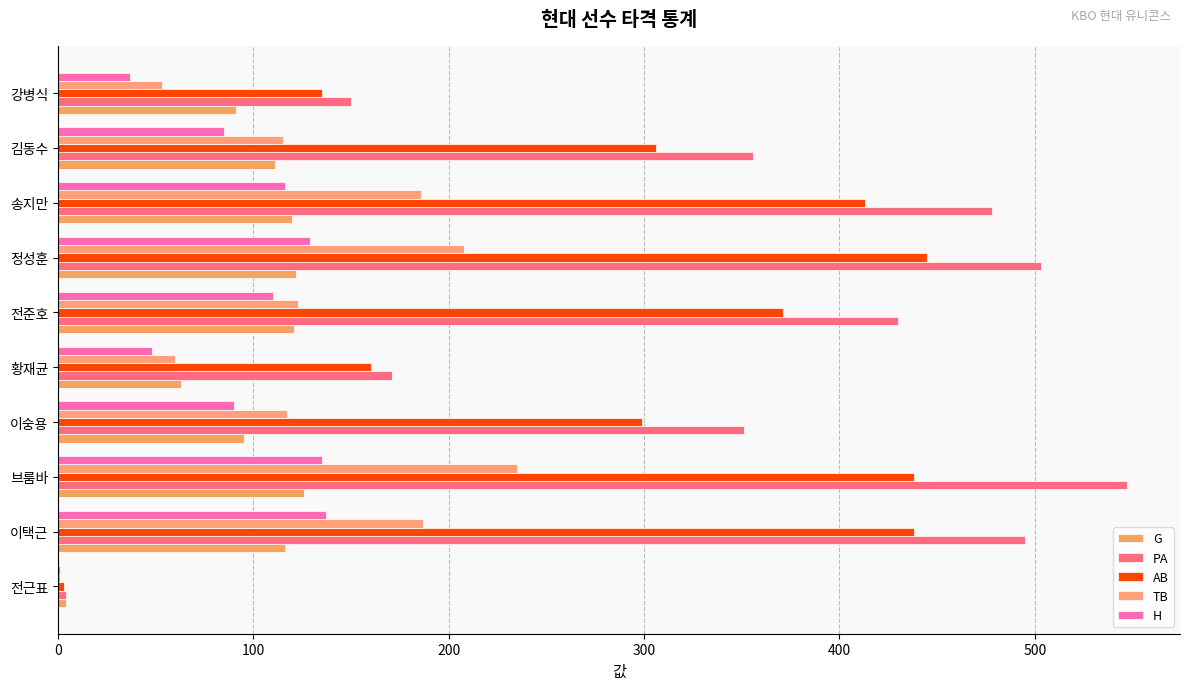

How many distinct data groups are displayed?

5